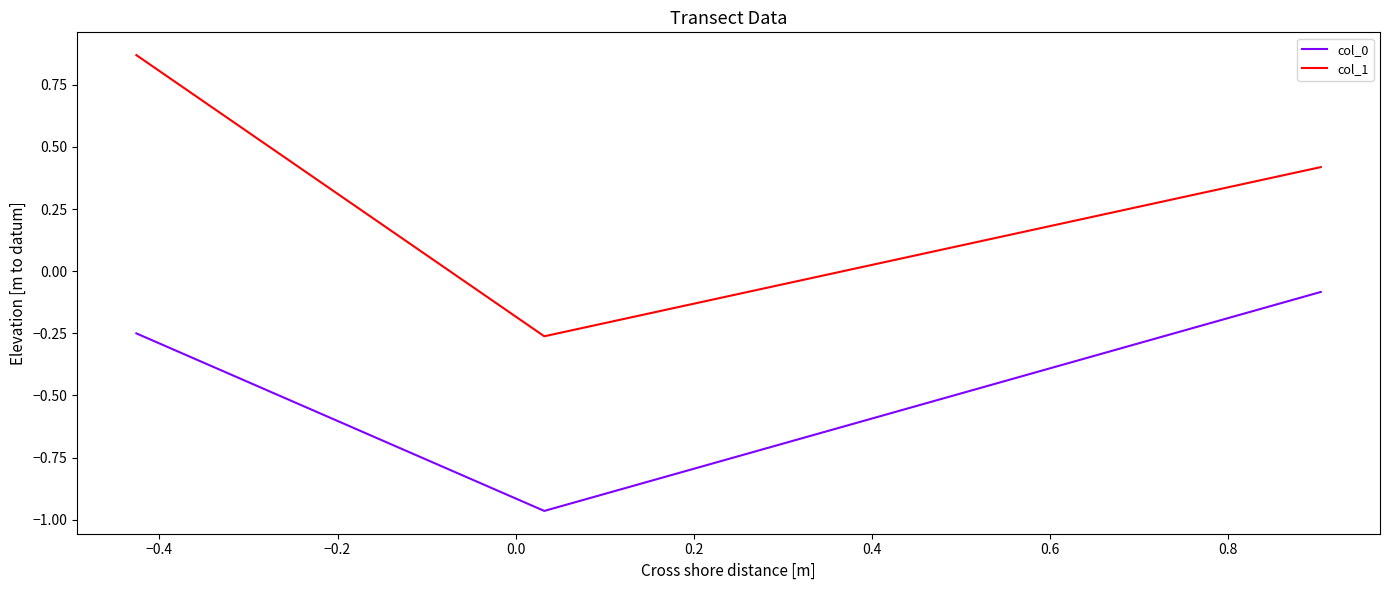

Which series has the widest spread of values?

col_1